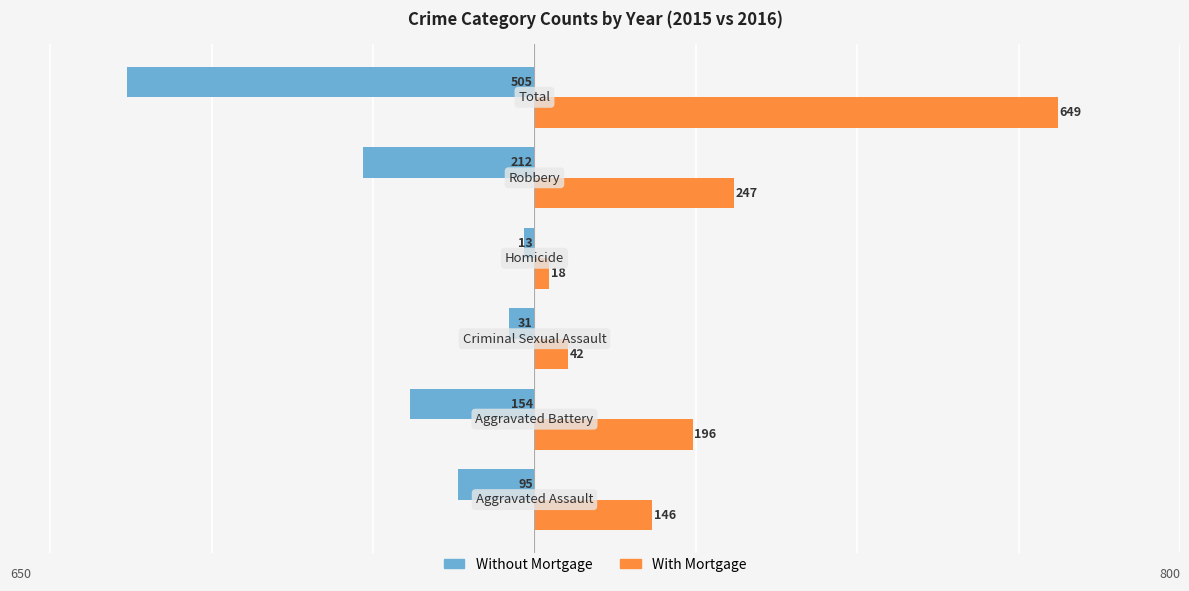

What is the difference between the maximum and minimum values in the With Mortgage series?

631